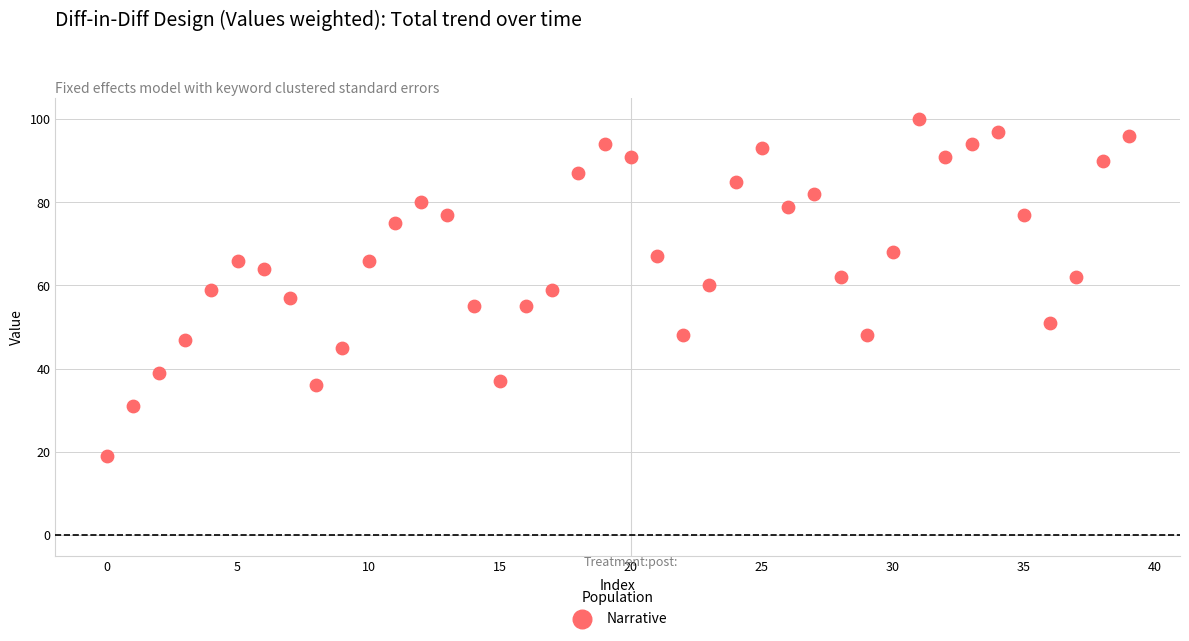

What is the range of Y values (max minus min)?

81